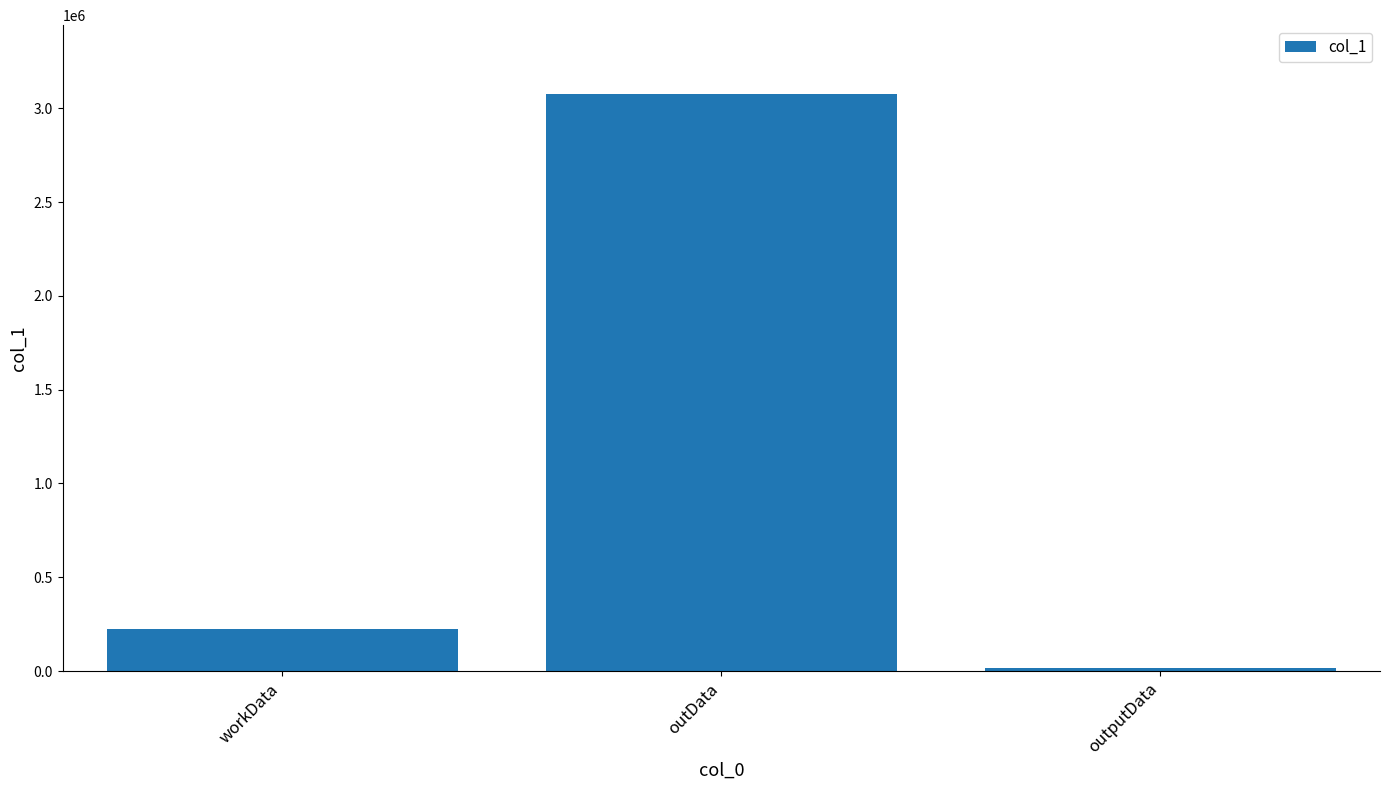

Reading left to right, transcribe all the data shown in this chart.

225162	3073525	17413